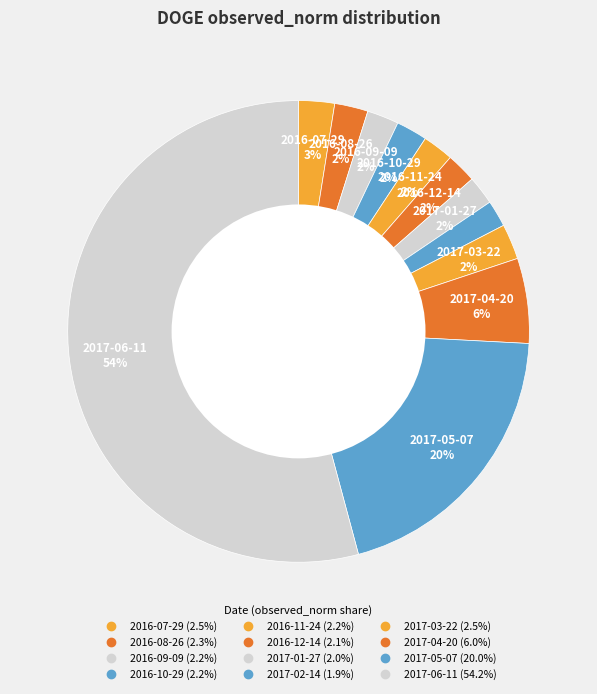

How many segments does this pie chart have?

12